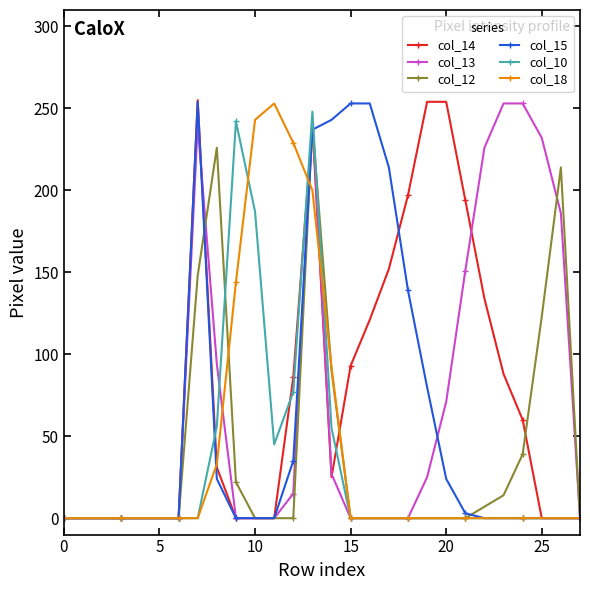

At how many categories does at least one series exceed 110?

20